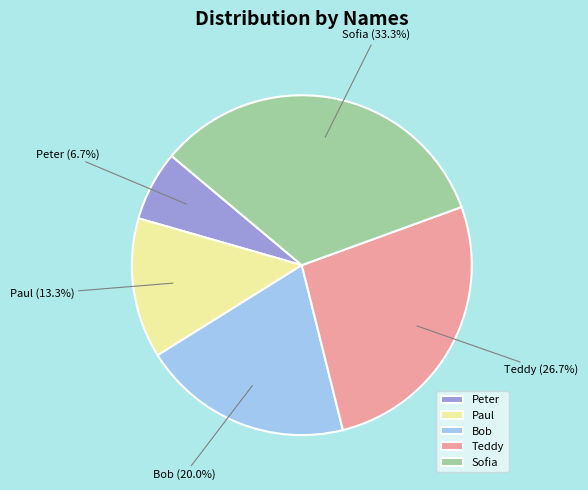

To the nearest percent, what is the average slice percentage?

20%